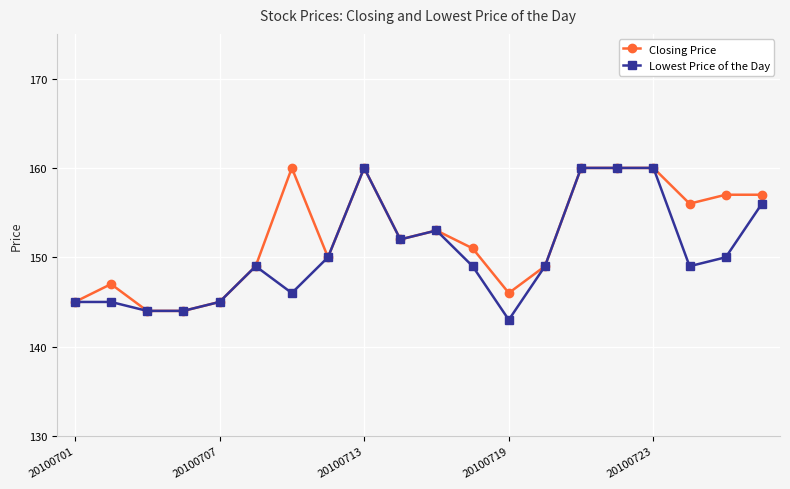

List the series in order of their overall mean, lowest first.

Lowest Price of the Day, Closing Price